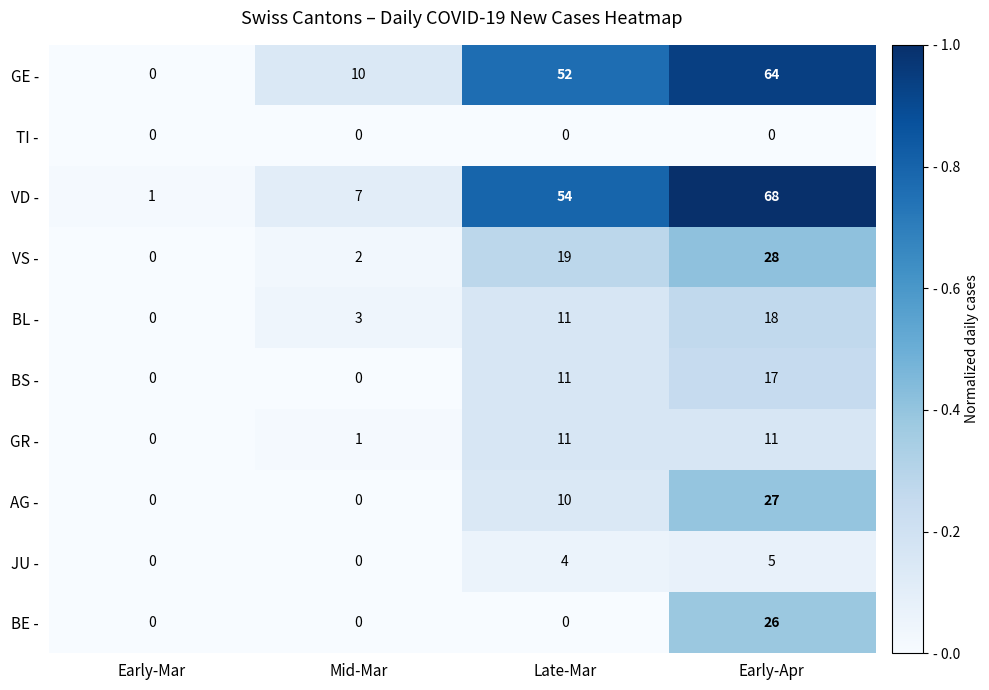

At which category is the sum across all series the highest?

Early-Apr